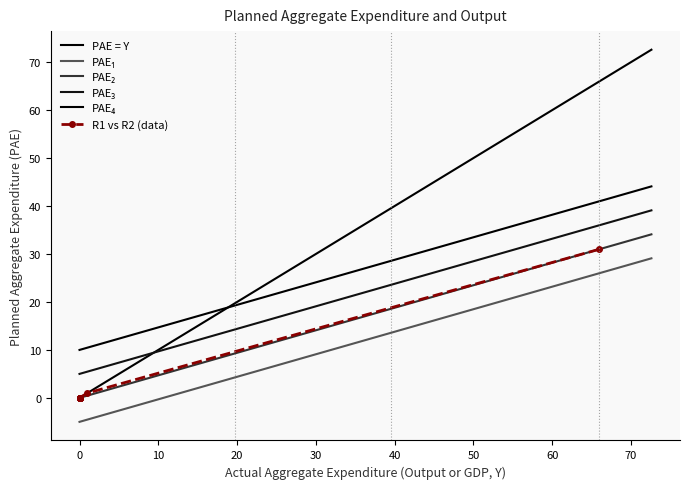

What position from the right is P4?

6